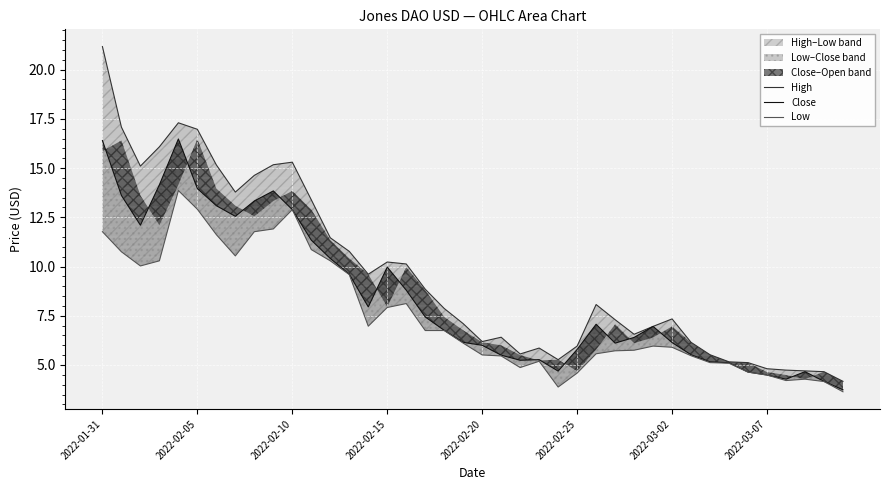

What is the maximum value for High?

21.2